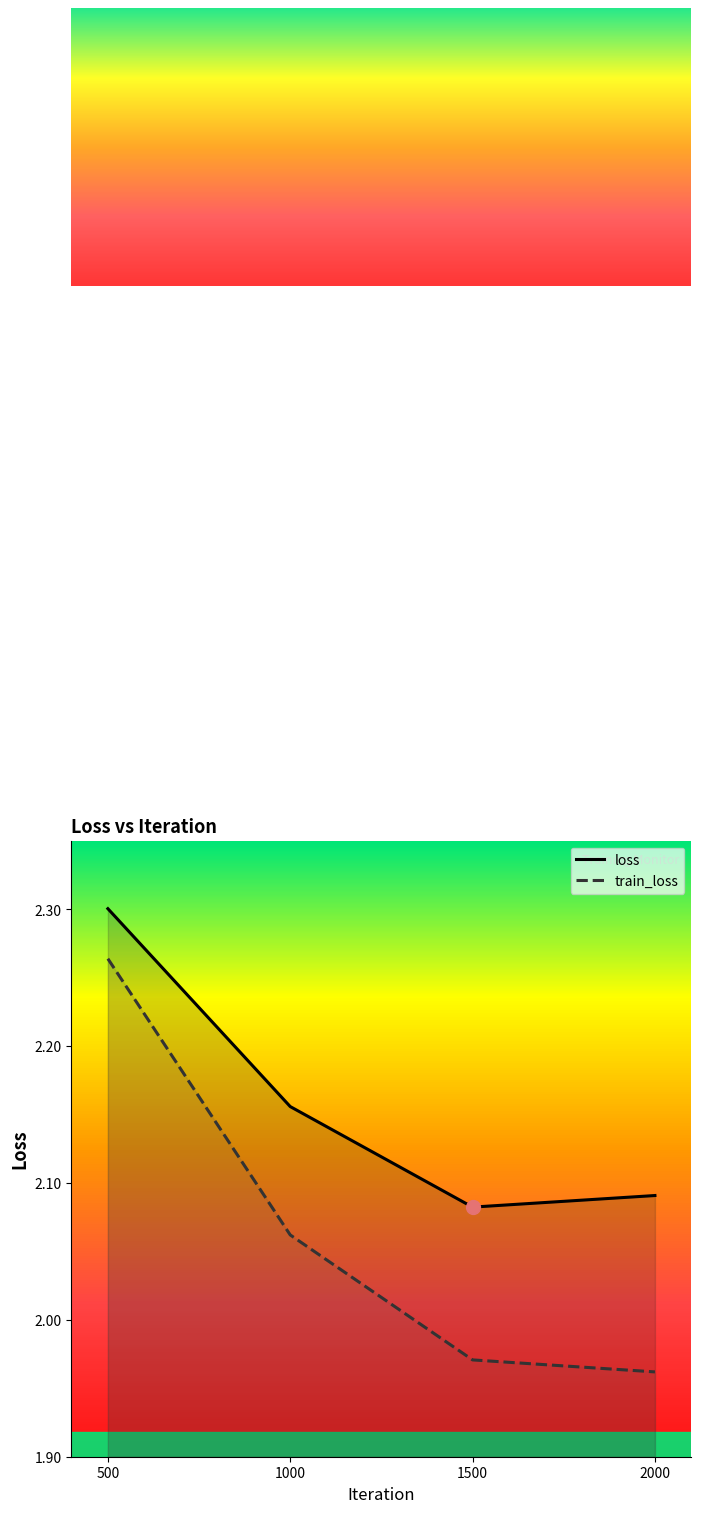

At which label does train_loss reach its minimum?

2000